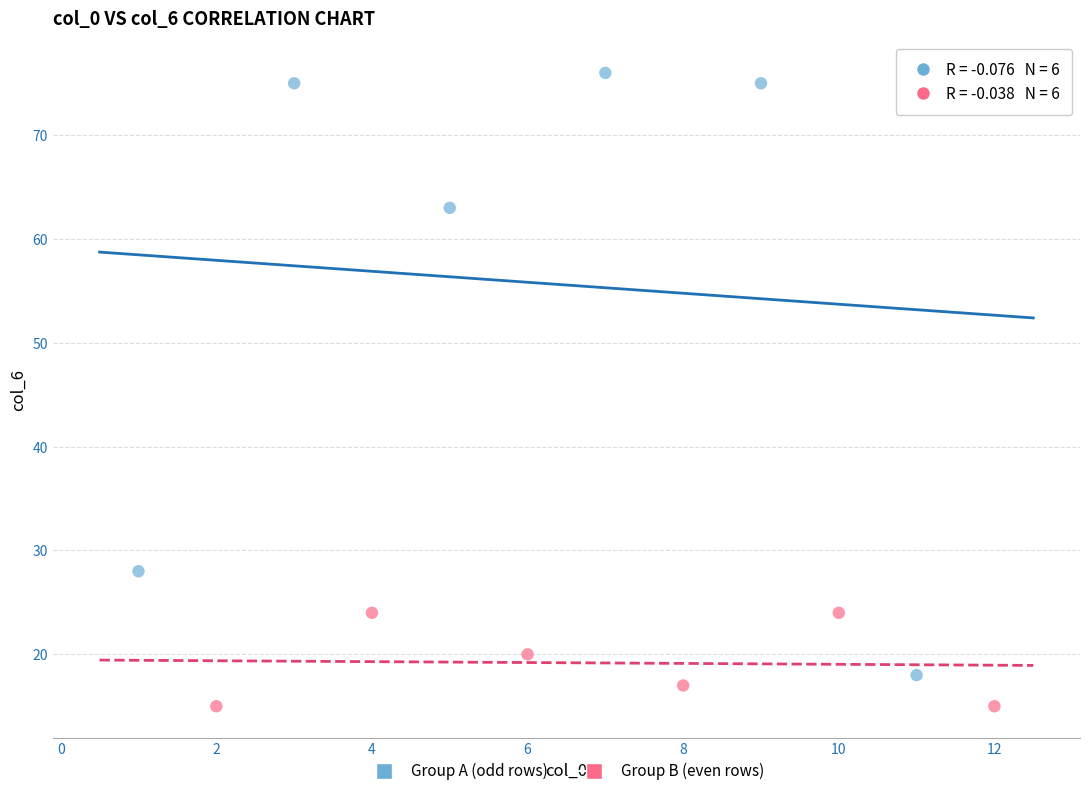

Which series contains the highest Y value?

Group A (odd rows)